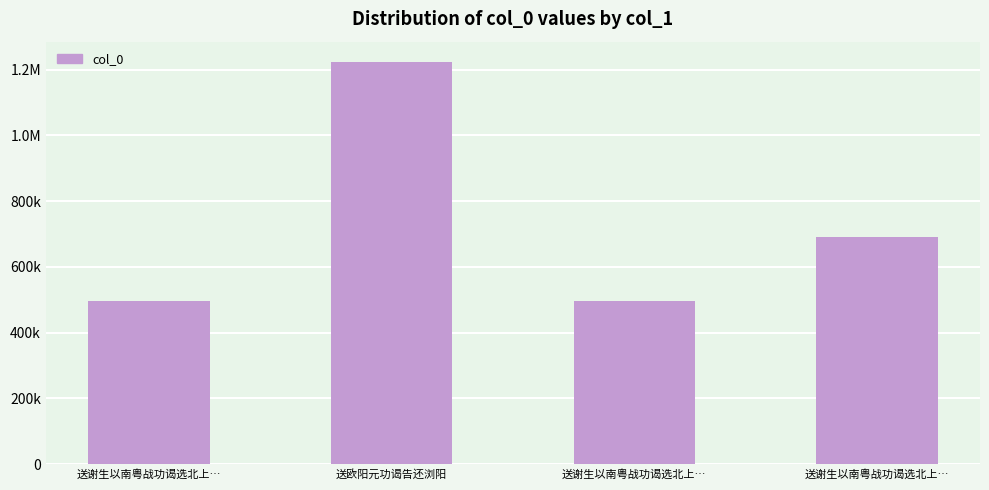

What is the sum of the values at 送谢生以南粤战功谒选北上… and 送谢生以南粤战功谒选北上…?

995259